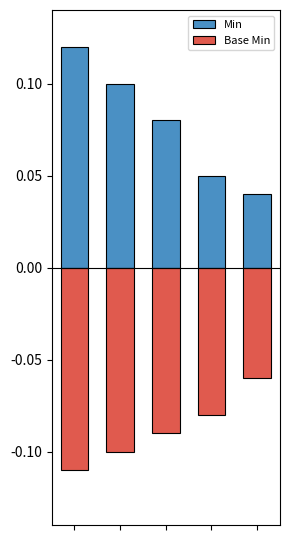

Reading left to right, transcribe all the data shown in this chart.

Min: 0=0.1	1=0.1	2=0.1	3=0.1	4=0.0
Base Min: 0=-0.1	1=-0.1	2=-0.1	3=-0.1	4=-0.1